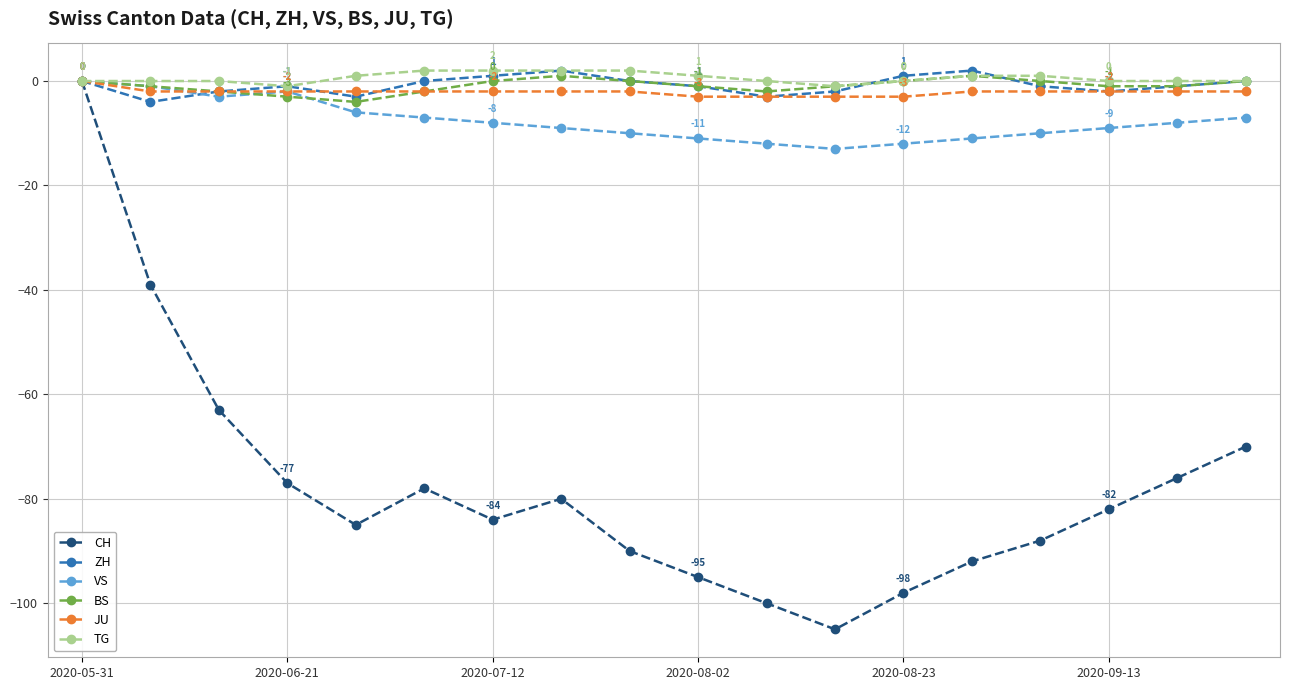

What is the minimum value shown in the chart?

-105